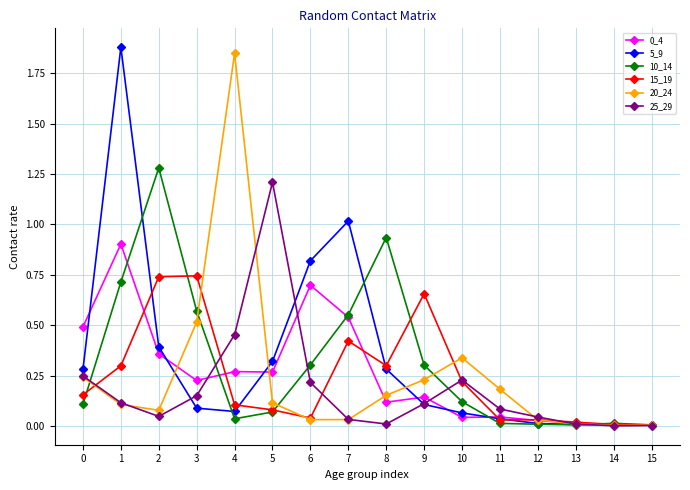

Is this an area chart (filled region under the line)?

No